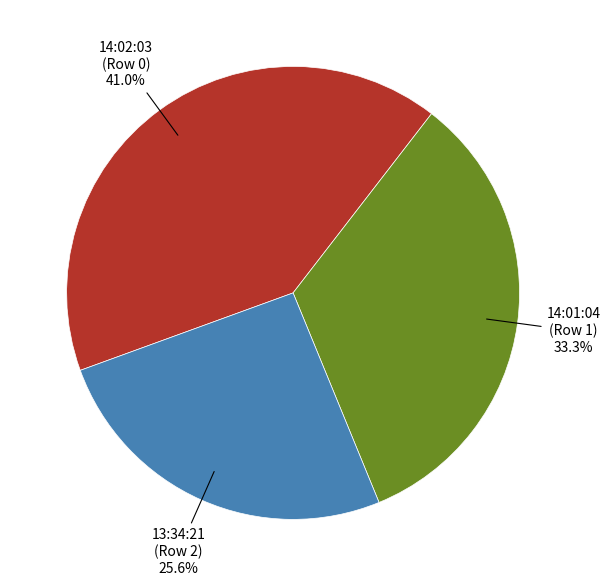

Is there a majority slice in this chart?

No